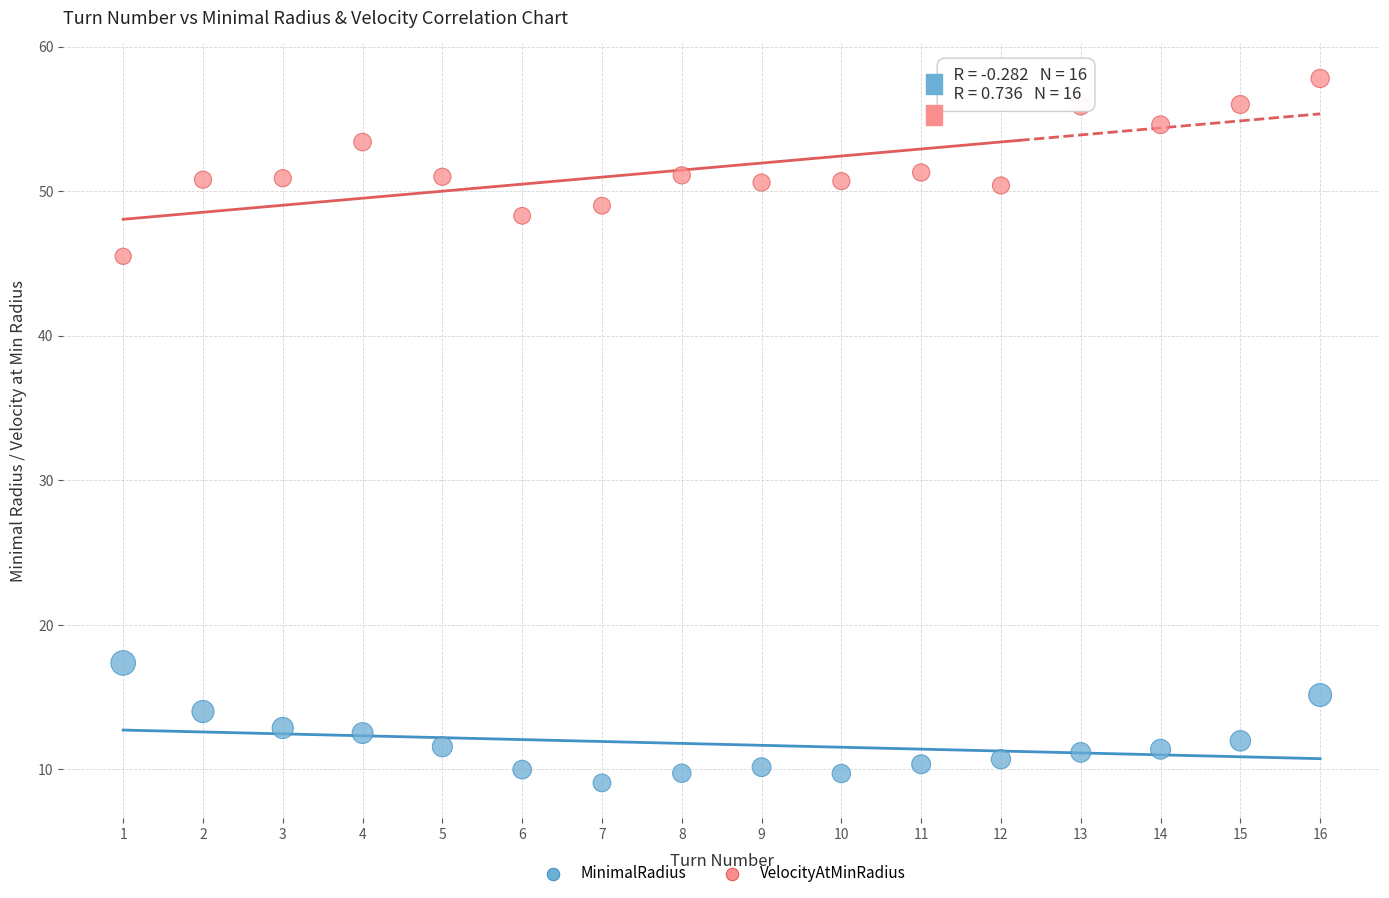

Across all series, what Y value is closest to 33?

45.5